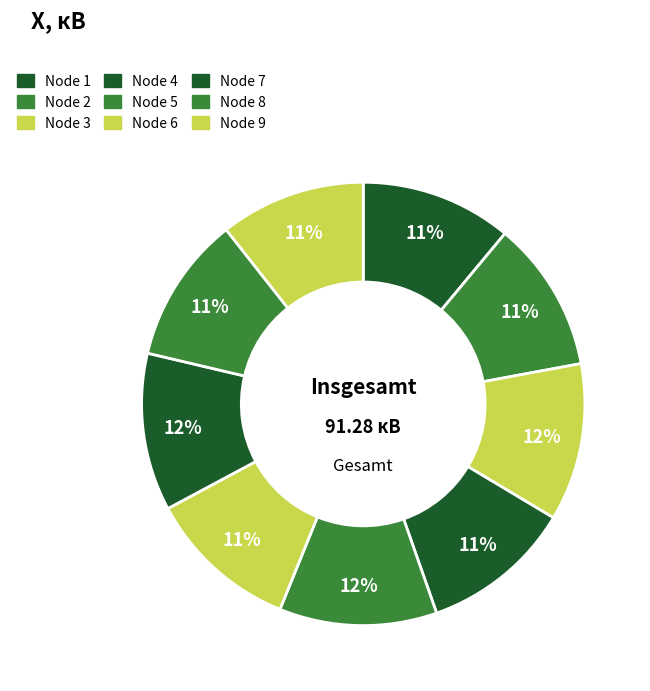

Is there any slice that represents more than half of the pie?

No